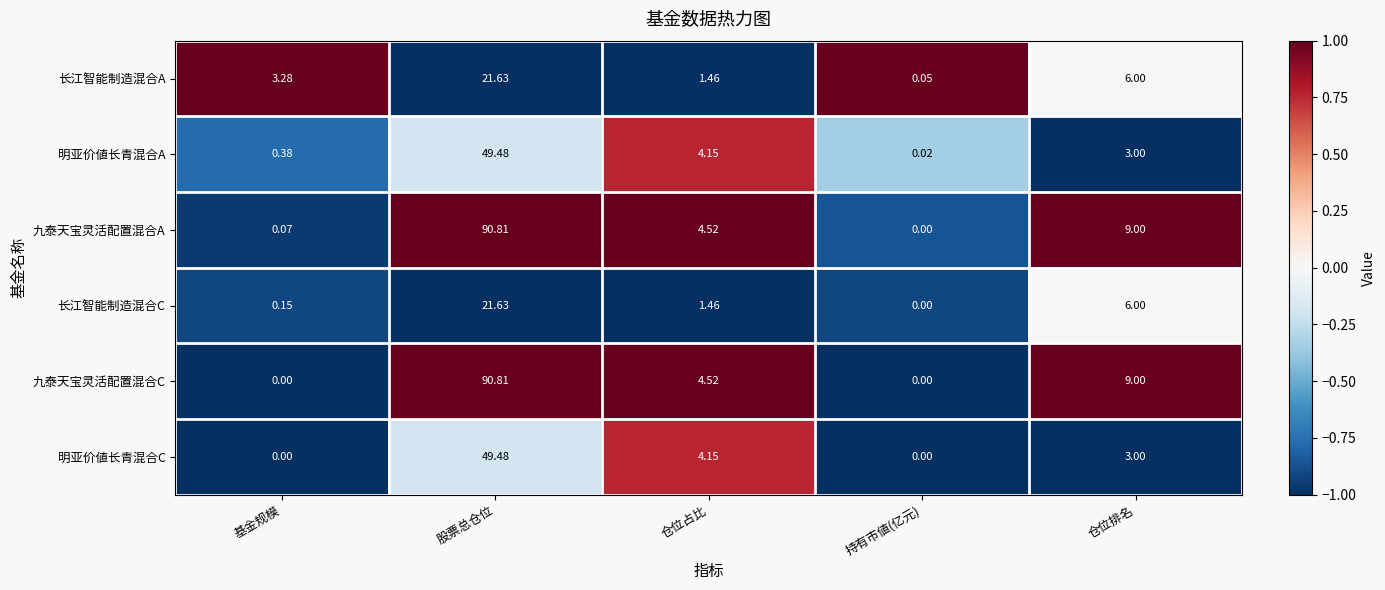

Which category has the lowest value in the 明亚价値长青混合A series?

持有市値(亿元)